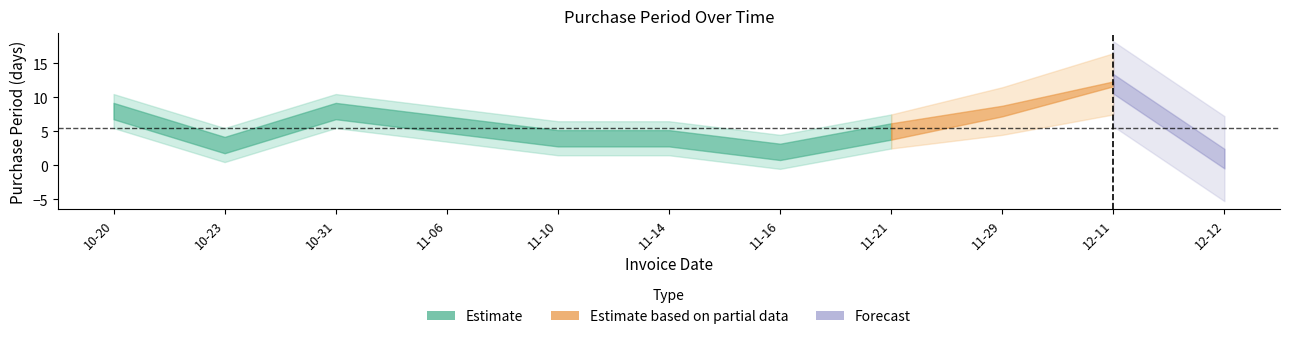

True or false: the data shows 5 at 2017-10-31.

False